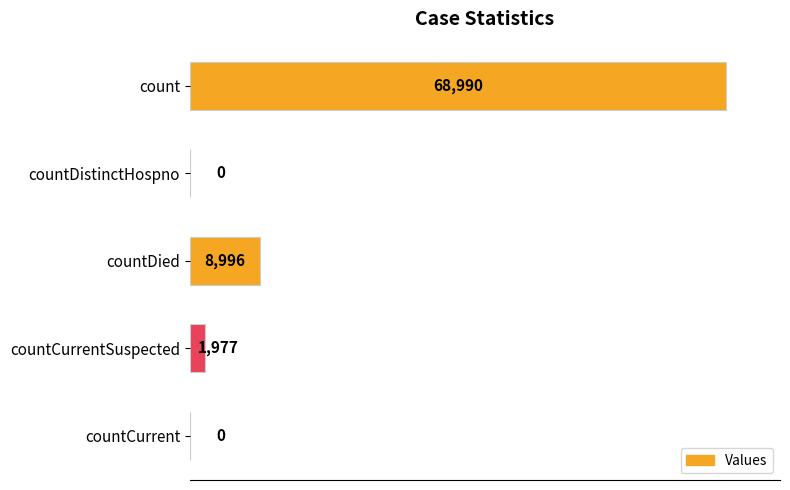

Are the bars grouped side by side (vs. stacked)?

No